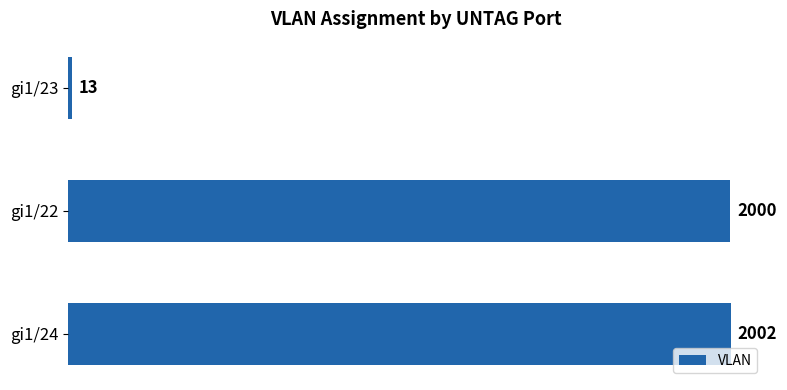

Reading bottom to top, extract all data points from this chart.

2002	2000	13